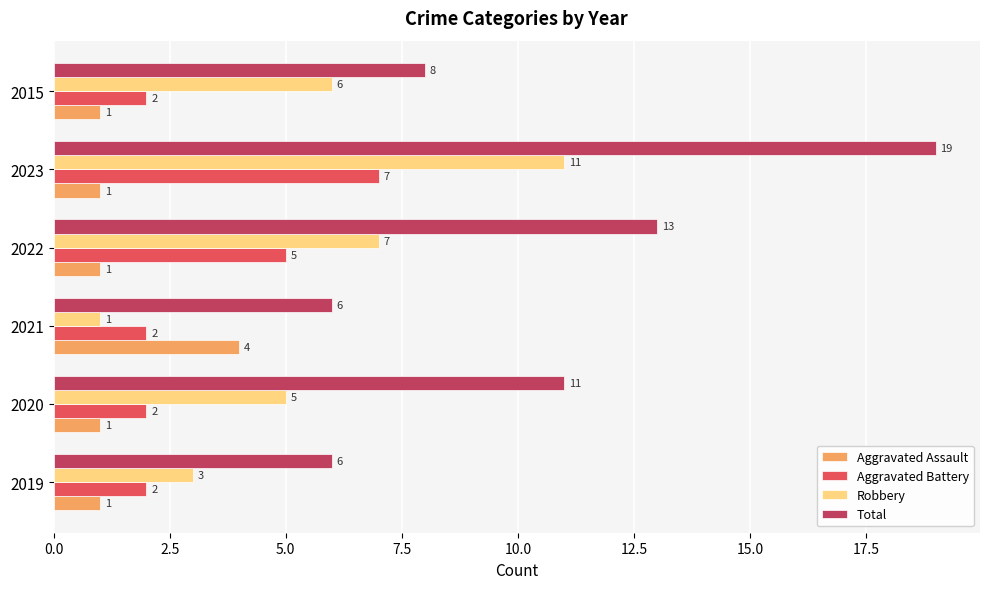

At which label is Aggravated Battery closest to 4?

2022